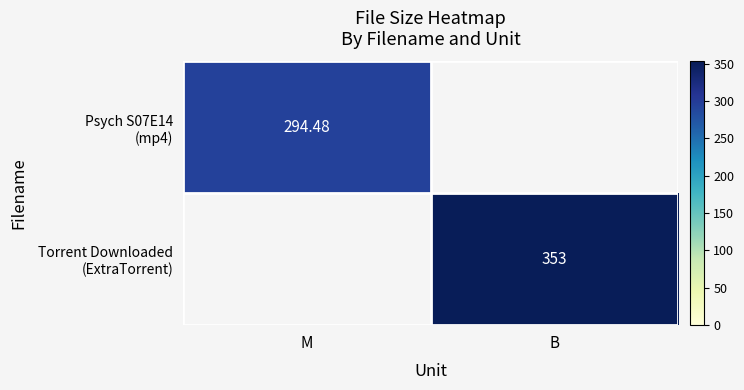

Is it true that Torrent Downloaded (ExtraTorrent) equals 0.0 at M?

True